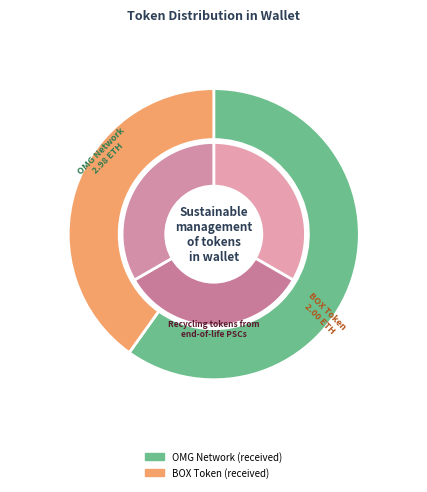

True or false: BOX Token (received) accounts for 40% of the total.

True